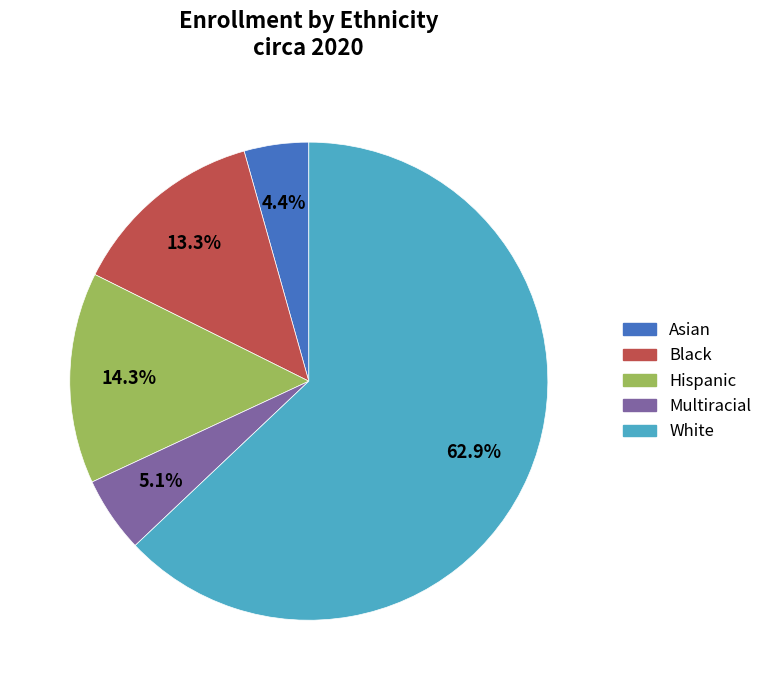

Which slice is the smallest?

Asian